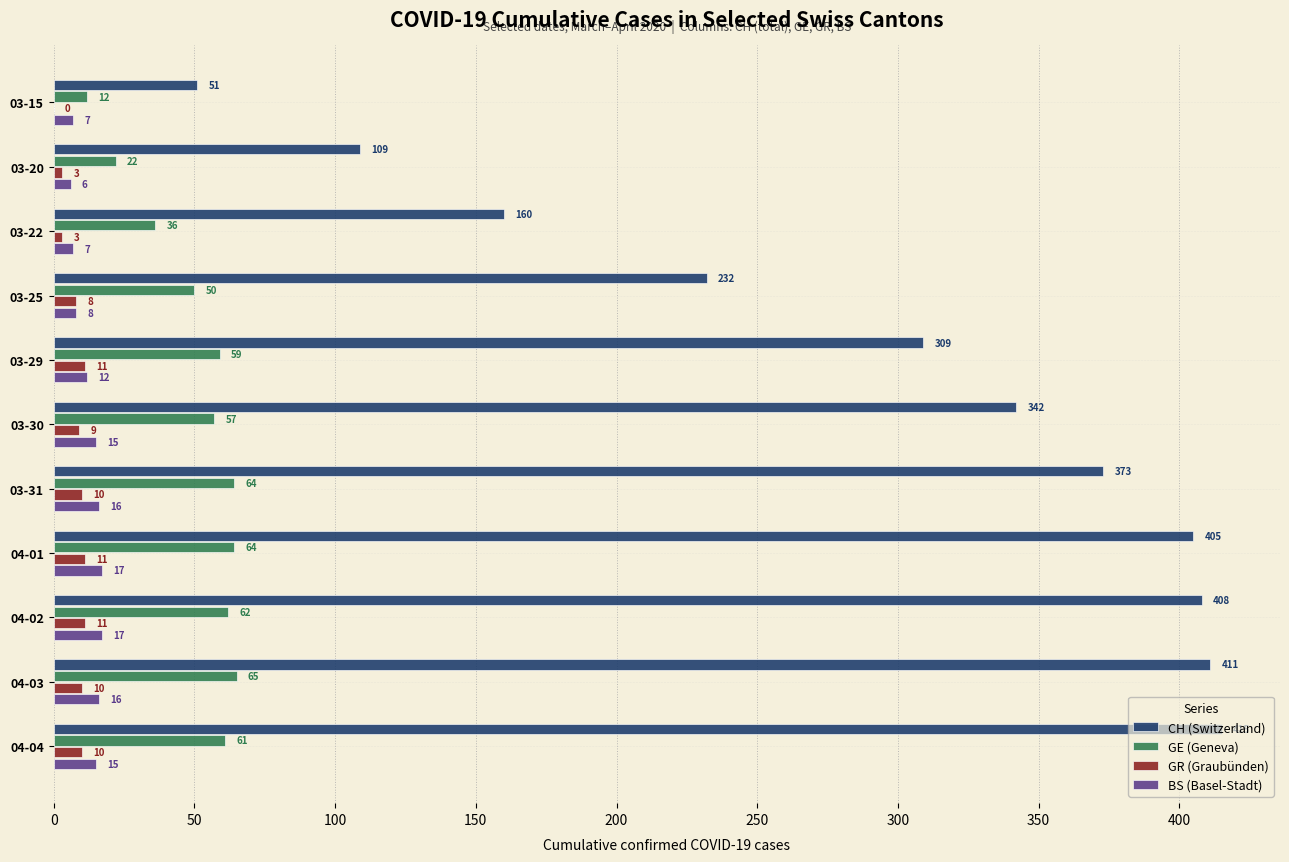

What is the maximum value for CH (Switzerland)?

415